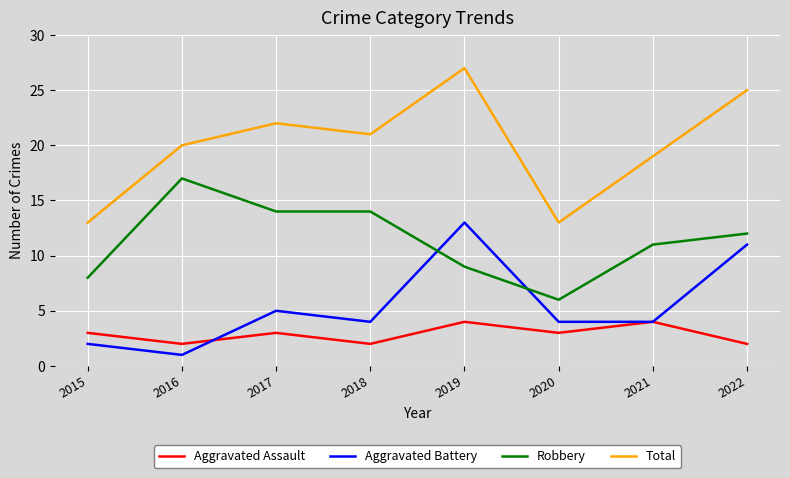

Reading left to right, what are all the values shown in this chart?

Aggravated Assault: 3	2	3	2	4	3	4	2
Aggravated Battery: 2	1	5	4	13	4	4	11
Robbery: 8	17	14	14	9	6	11	12
Total: 13	20	22	21	27	13	19	25